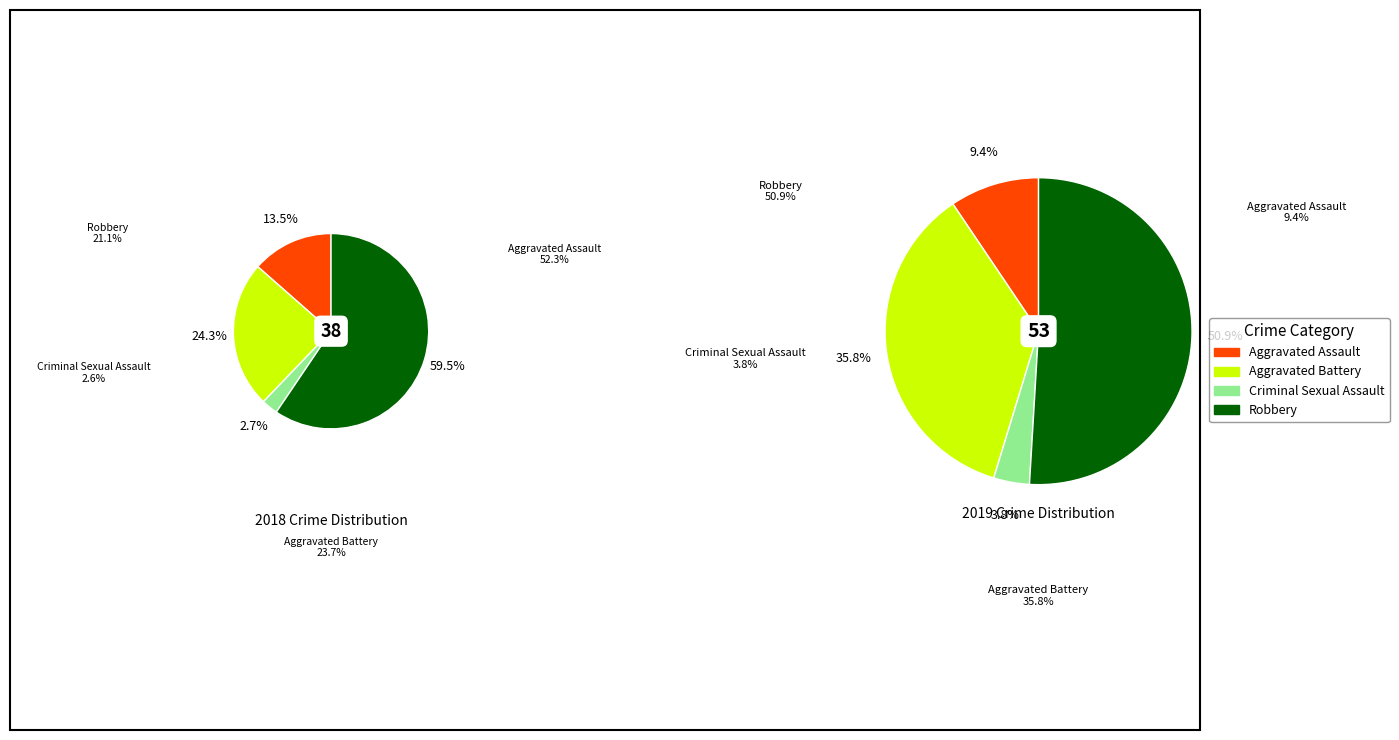

To the nearest percent, what is the difference between the values_2018 and 2 slice percentages?

6%